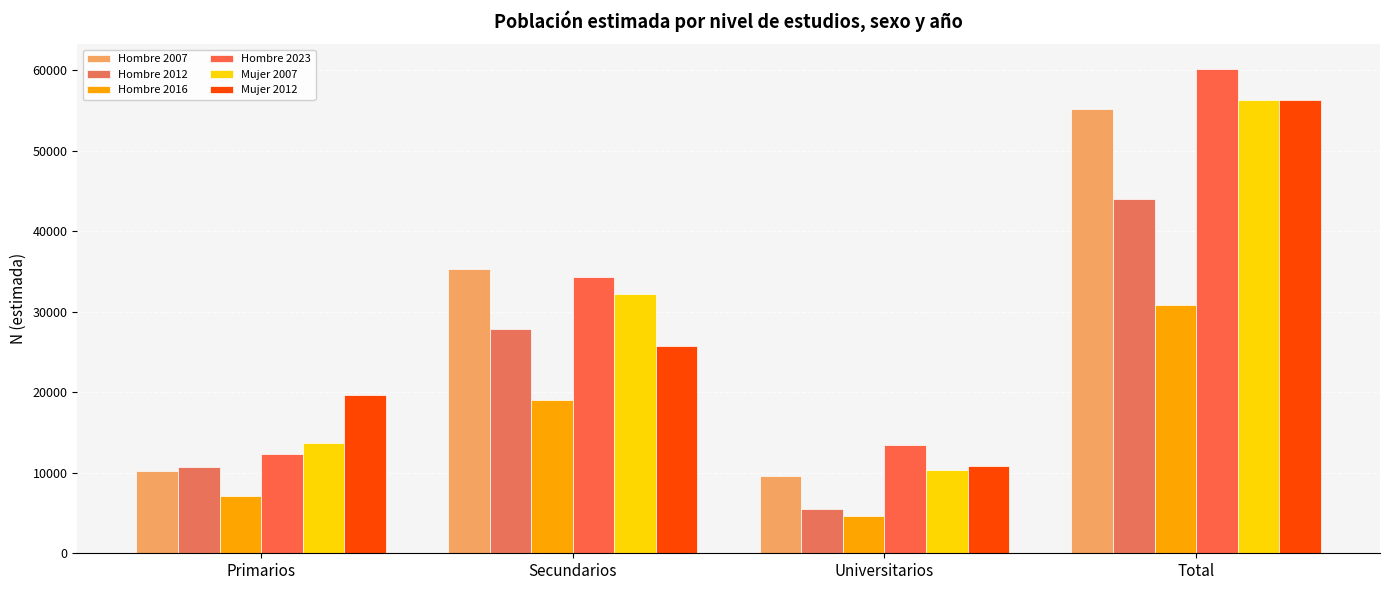

What is the value of the Hombre 2023 bar at the 4th from the left?

60206